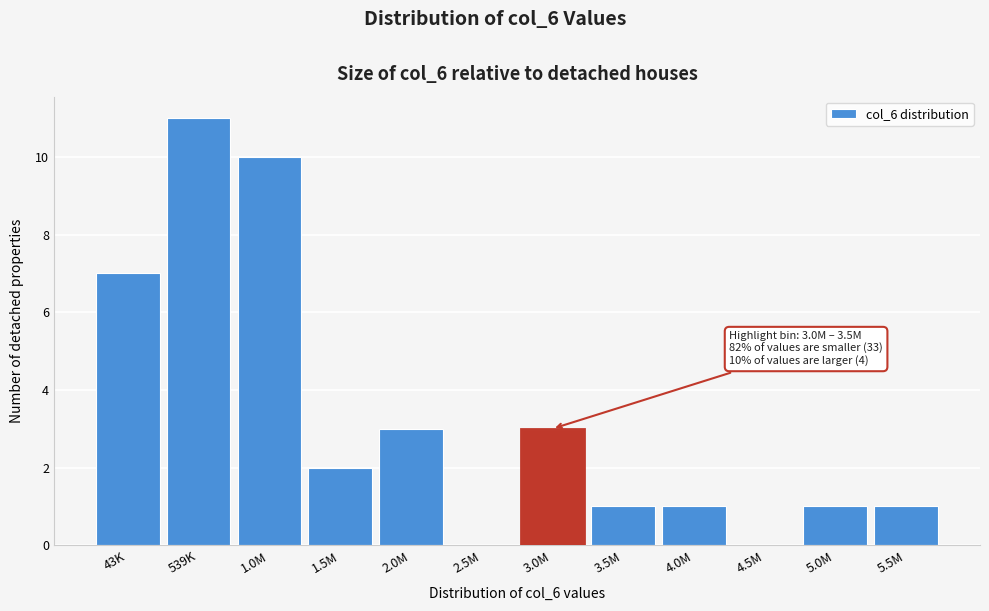

Reading left to right, extract all data points from this chart.

43K=7	539K=11	1.0M=10	1.5M=2	2.0M=3	2.5M=0	3.0M=3	3.5M=1	4.0M=1	4.5M=0	5.0M=1	5.5M=1